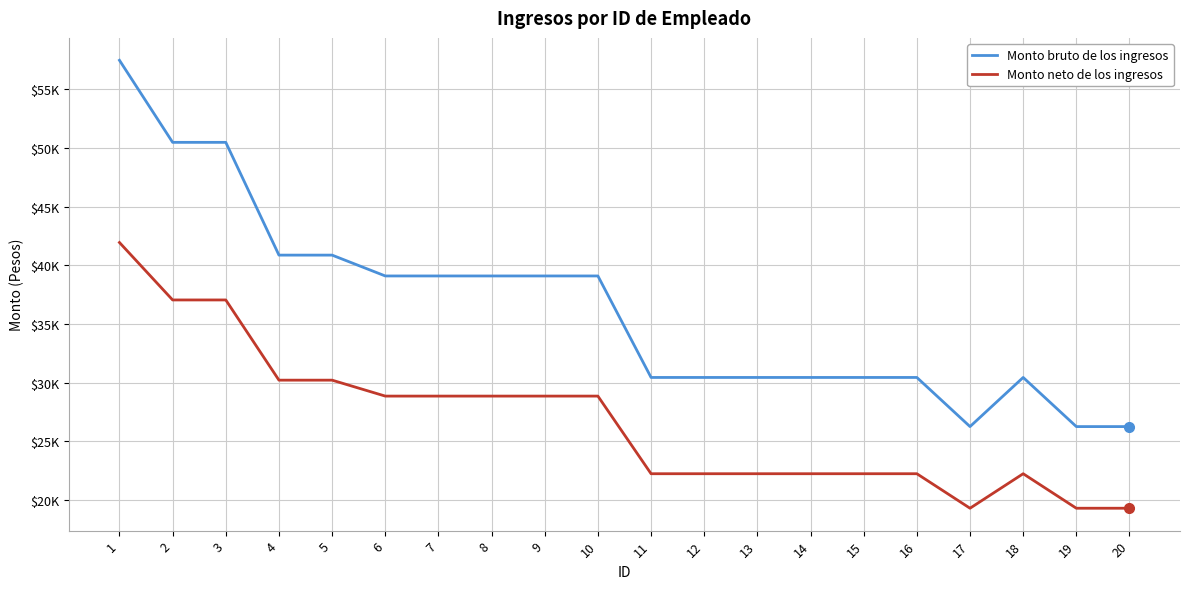

True or false: Monto neto de los ingresos and Monto bruto de los ingresos intersect in this chart.

False